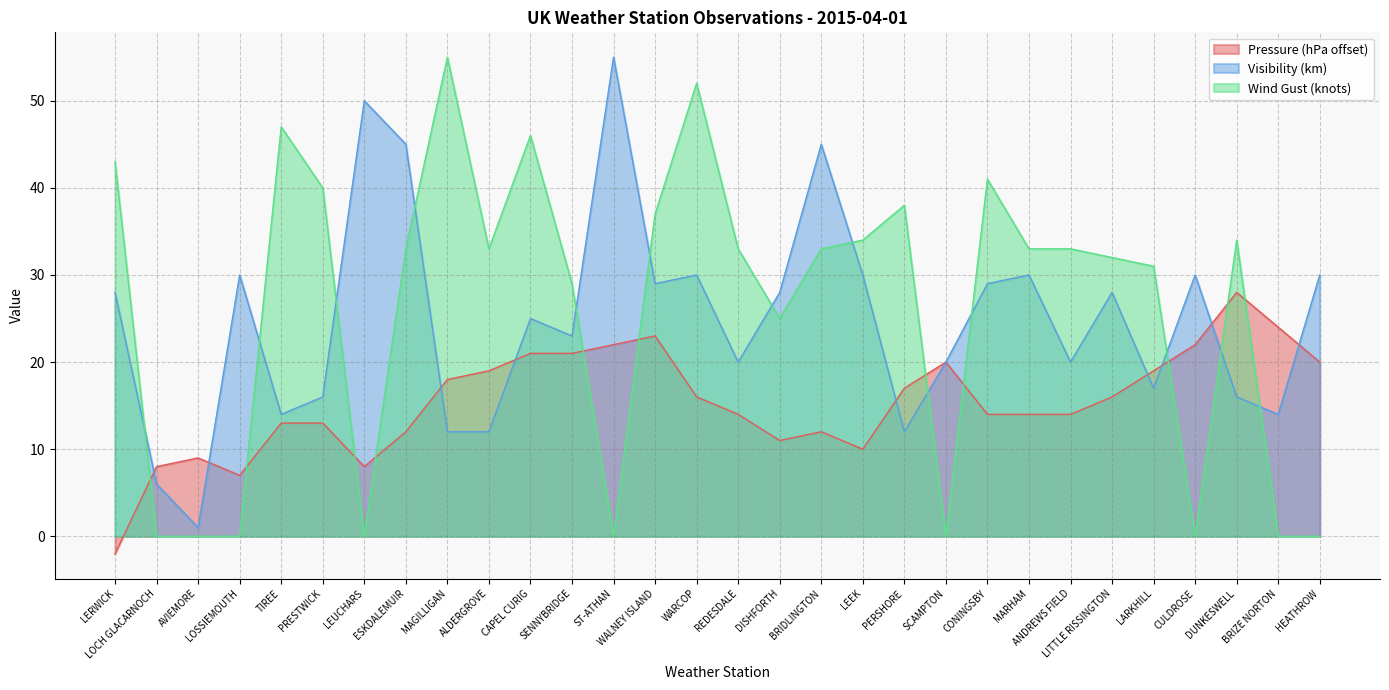

Rank the series at SENNYBRIDGE from highest to lowest value.

Wind Gust (knots), Visibility (km), Pressure (hPa offset)